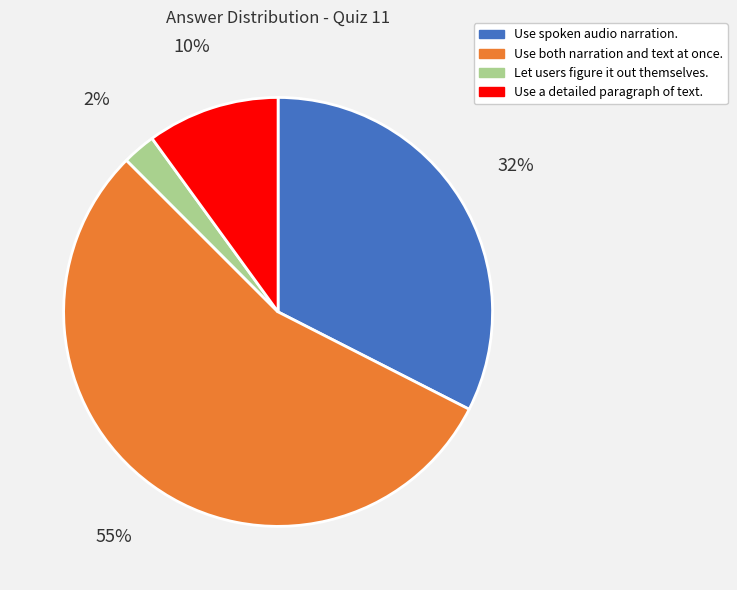

Combined, do Let users figure it out themselves. and Use both narration and text at once. account for over 50%?

Yes